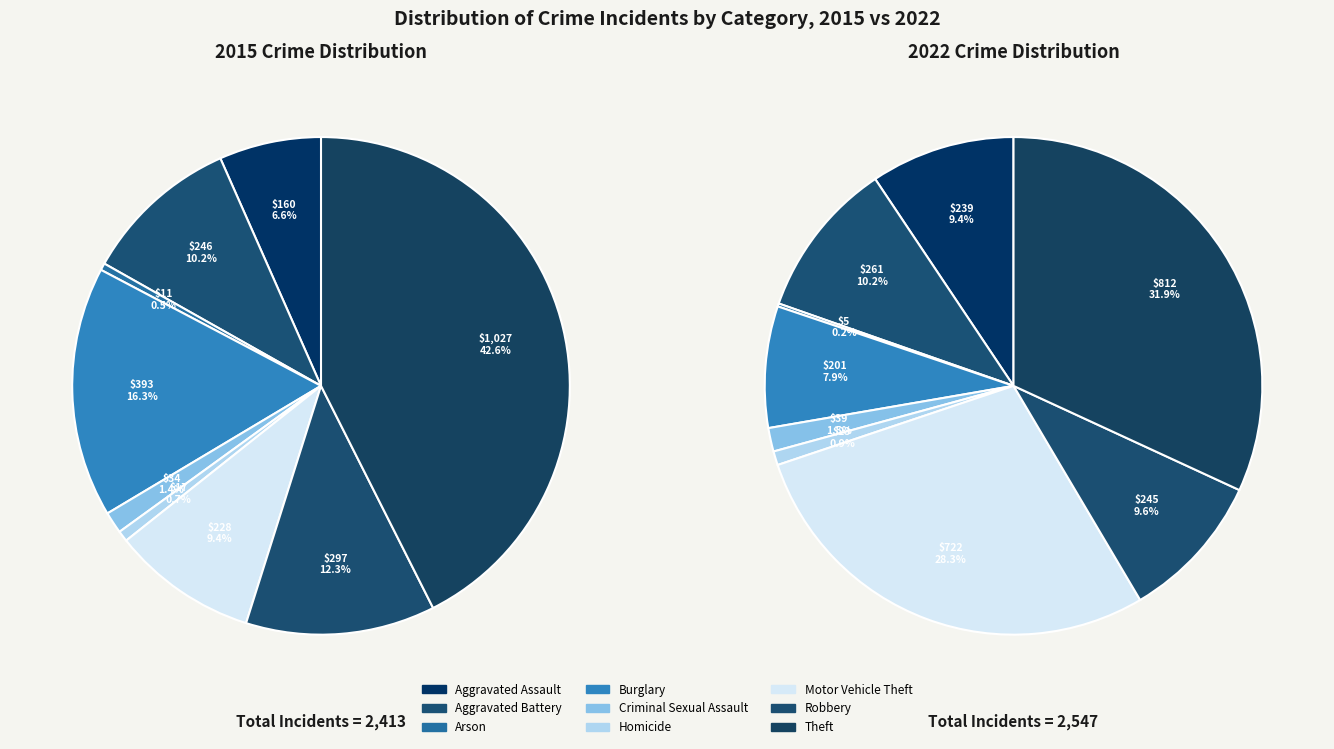

Count the number of slices in the pie.

9